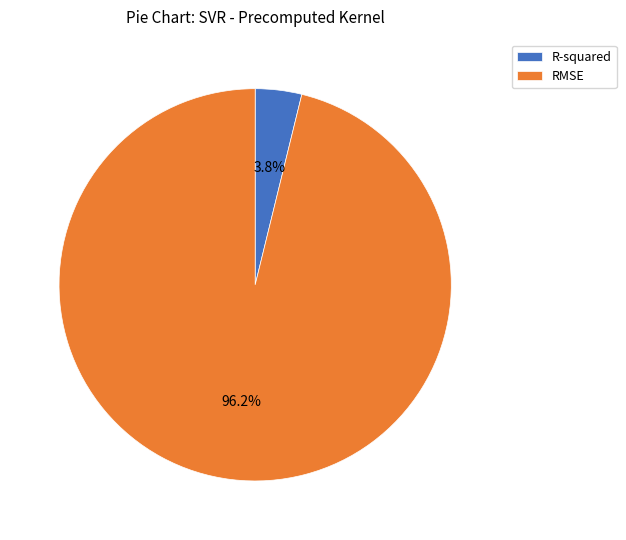

Which has a higher value, RMSE or R-squared?

RMSE